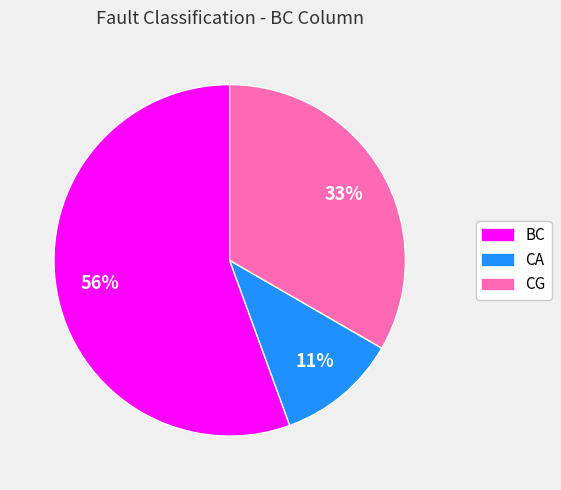

What is the smallest slice in the pie chart?

CA